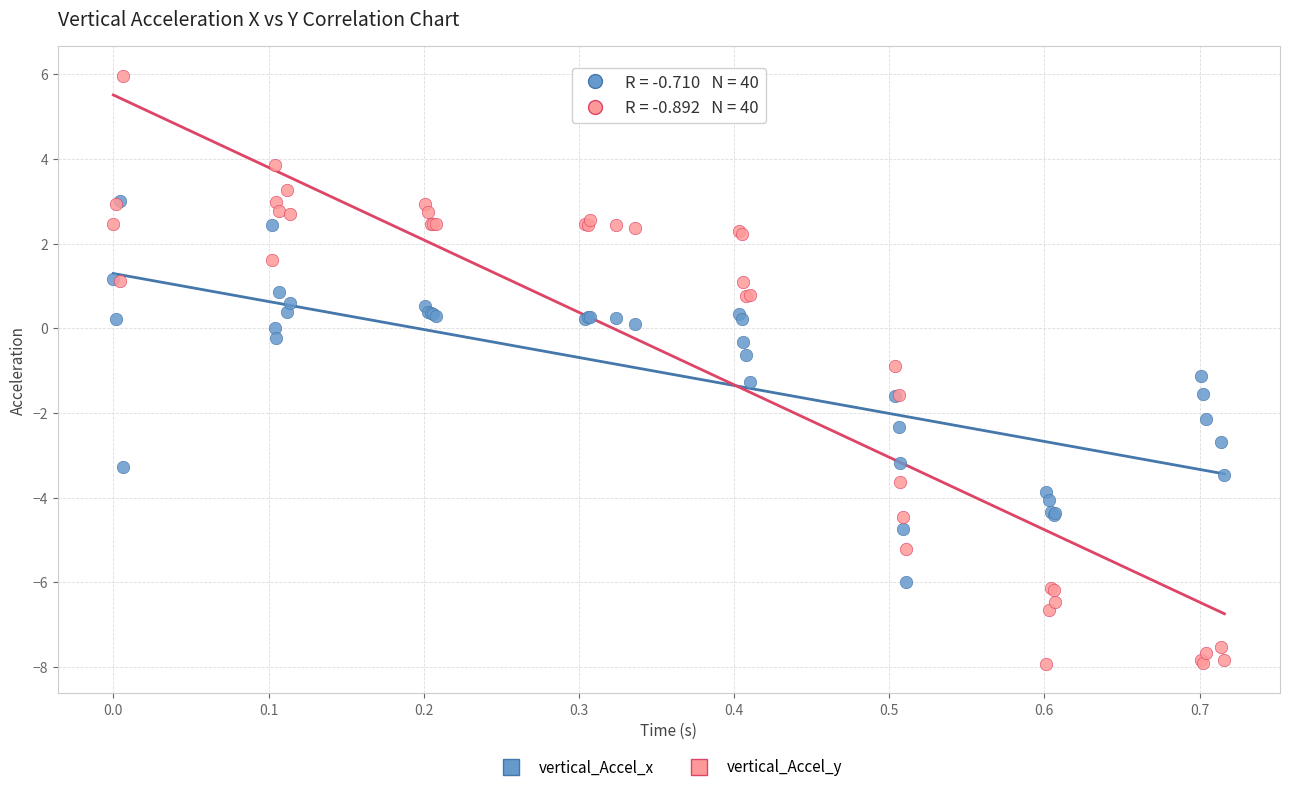

Which series has the largest Y range (max minus min)?

vertical_Accel_y